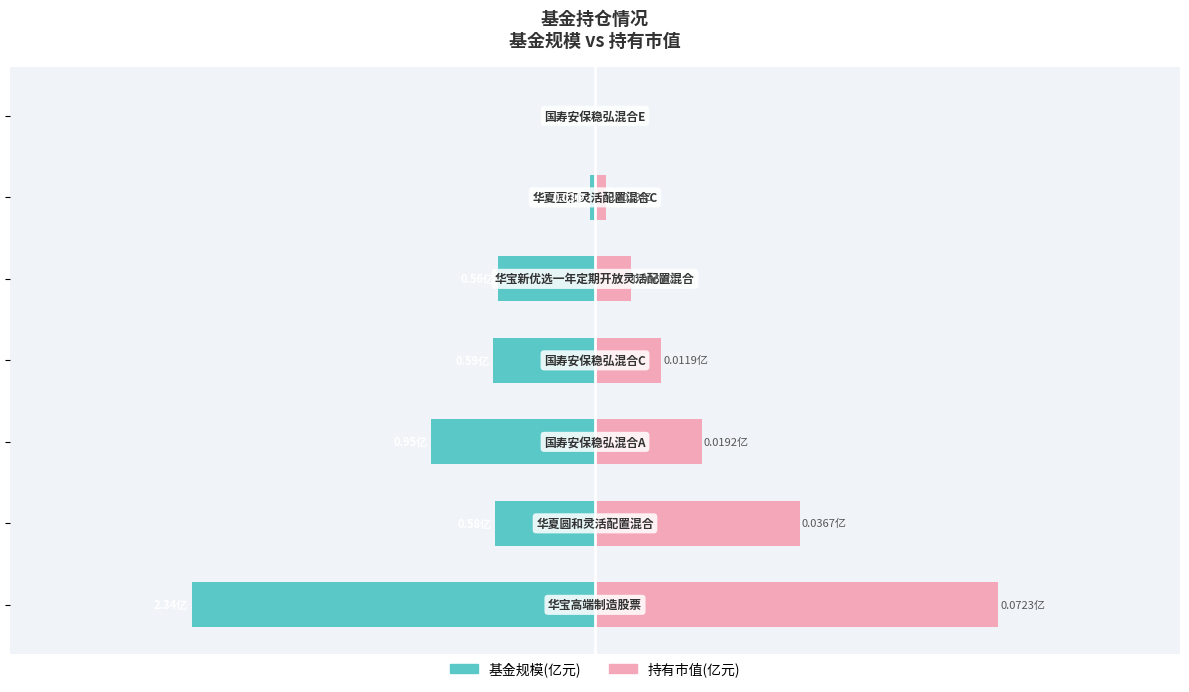

How many data points does each series have?

7